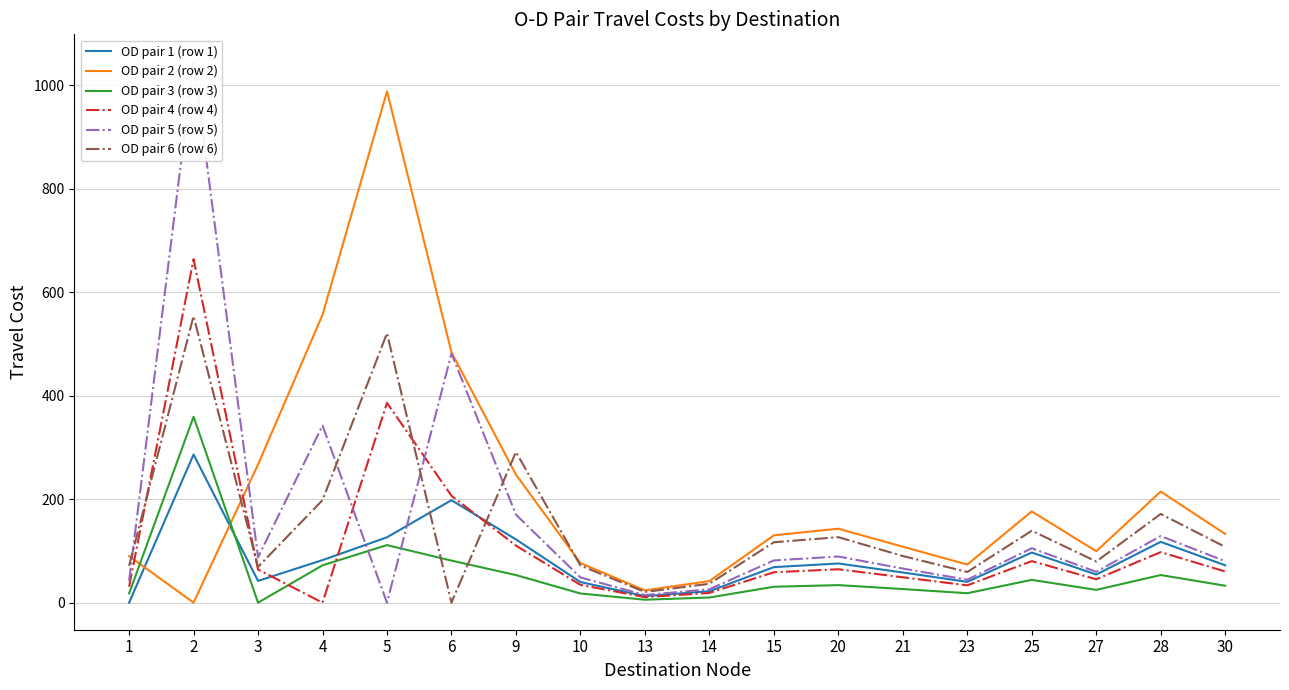

Reading left to right, what are all the values shown in this chart?

OD pair 1 (row 1): 1=0.0	2=286.4	3=42.1	4=82.3	5=126.4	6=198.1	9=122.3	10=39.9	13=12.6	14=22.2	15=68.7	20=75.7	21=58.4	23=40.2	25=96.9	27=54.4	28=117.6	30=72.3
OD pair 2 (row 2): 1=89.9	2=0.0	3=267.2	4=556.5	5=988.7	6=484.1	9=247.6	10=76.5	13=23.7	14=41.7	15=130.2	20=143.0	21=108.2	23=73.7	25=176.4	27=99.5	28=214.9	30=132.8
OD pair 3 (row 3): 1=17.8	2=359.4	3=0.0	4=72.2	5=111.3	6=81.3	9=53.3	10=17.7	13=5.7	14=9.9	15=30.7	20=33.9	21=26.3	23=18.2	25=44.1	27=24.7	28=53.4	30=32.7
OD pair 4 (row 4): 1=30.8	2=664.1	3=64.0	4=0.0	5=386.2	6=206.6	9=110.3	10=34.5	13=10.7	14=18.9	15=58.8	20=64.6	21=49.0	23=33.5	25=80.3	27=45.2	28=97.7	30=60.3
OD pair 5 (row 5): 1=42.0	2=1046.5	3=87.6	4=342.6	5=0.0	6=481.7	9=170.2	10=48.8	13=14.7	14=25.9	15=81.6	20=89.2	21=65.9	23=44.3	25=105.2	27=59.7	28=128.8	30=80.1
OD pair 6 (row 6): 1=71.2	2=554.1	3=69.2	4=198.2	5=520.9	6=0.0	9=291.2	10=71.9	13=20.7	14=36.5	15=116.8	20=126.6	21=90.2	23=59.3	25=139.1	27=79.6	28=171.5	30=107.8